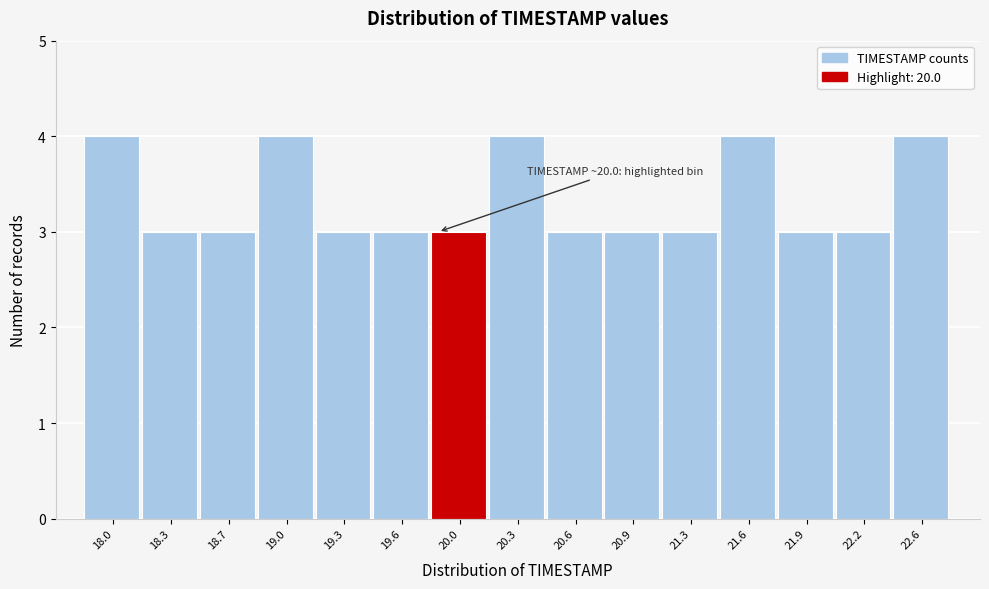

Reading left to right, transcribe all the data shown in this chart.

18.0=4	18.3=3	18.7=3	19.0=4	19.3=3	19.6=3	20.0=3	20.3=4	20.6=3	20.9=3	21.3=3	21.6=4	21.9=3	22.2=3	22.6=4